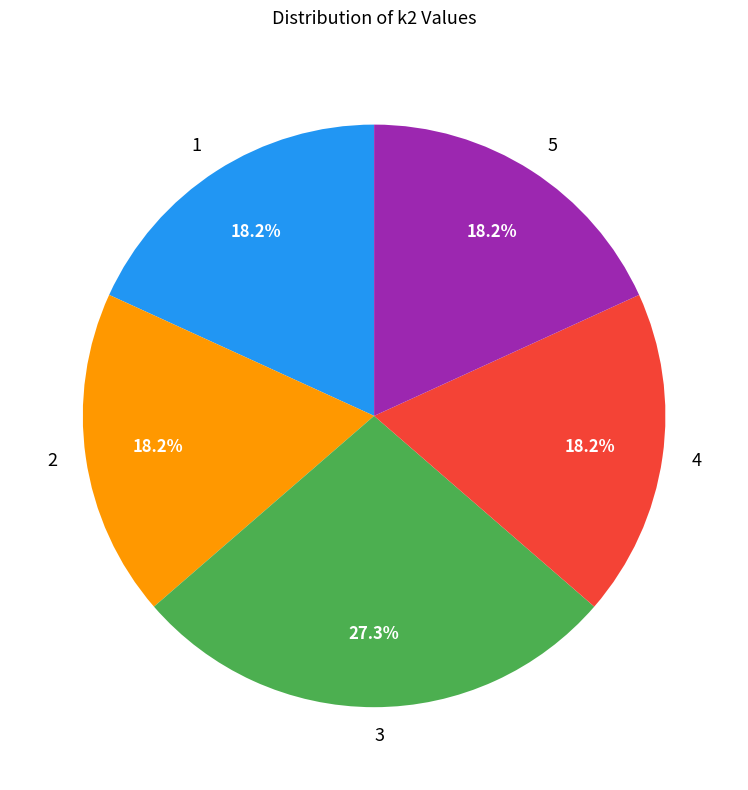

Between 3 and 2, which is larger?

3